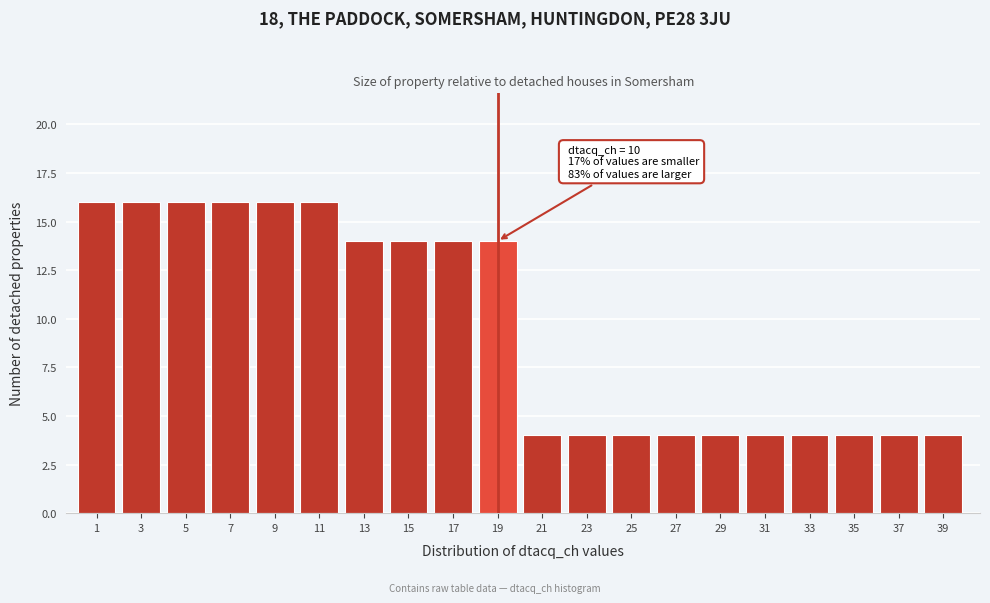

Reading right to left, extract all data points from this chart.

4	4	4	4	4	4	4	4	4	4	14	14	14	14	16	16	16	16	16	16